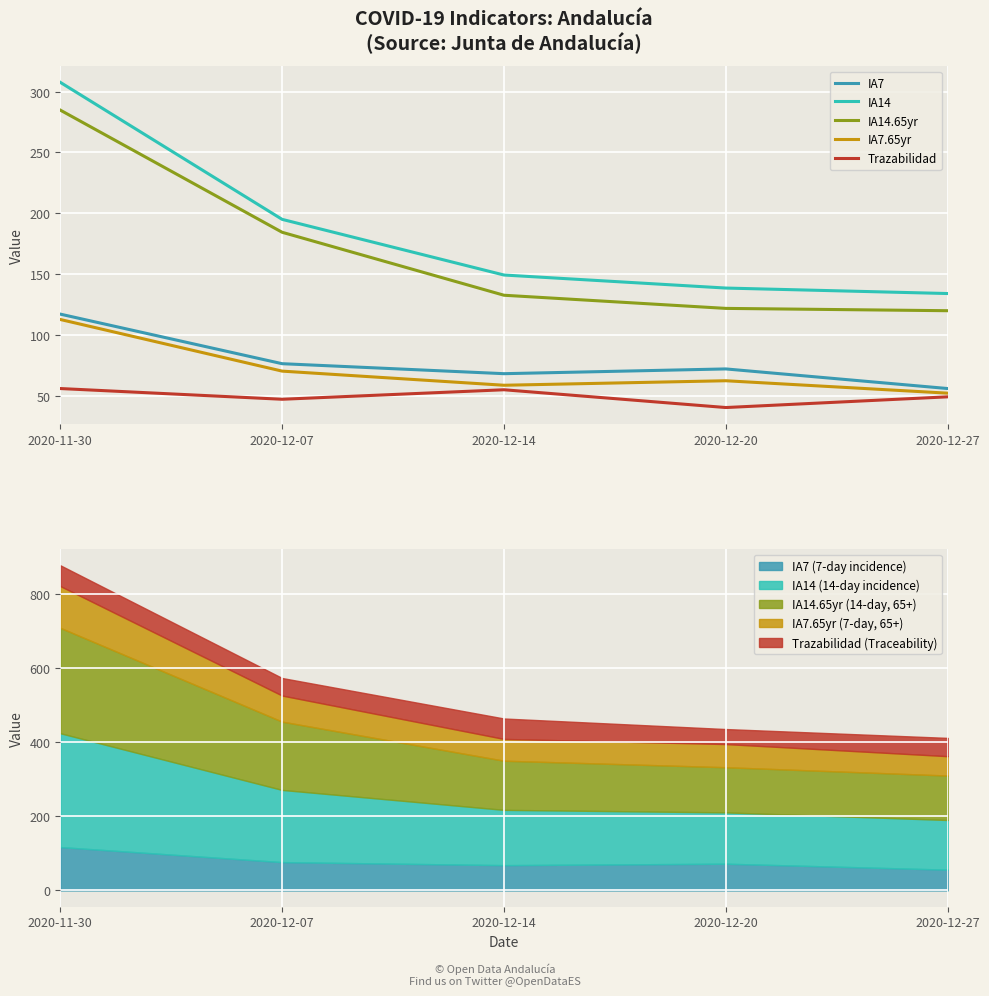

At how many categories does at least one series exceed 155?

2